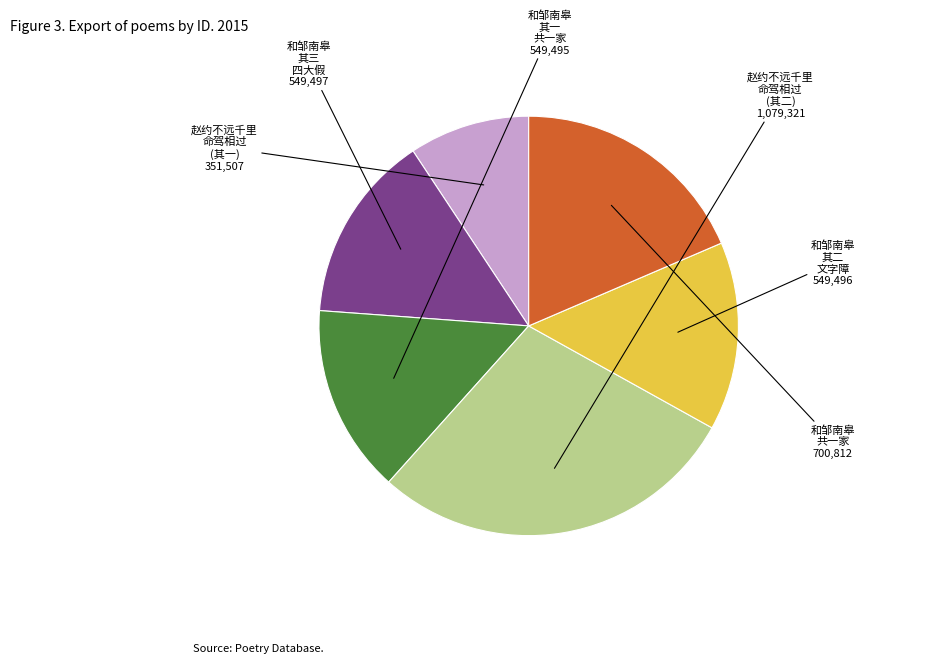

Does any single category account for the majority?

No